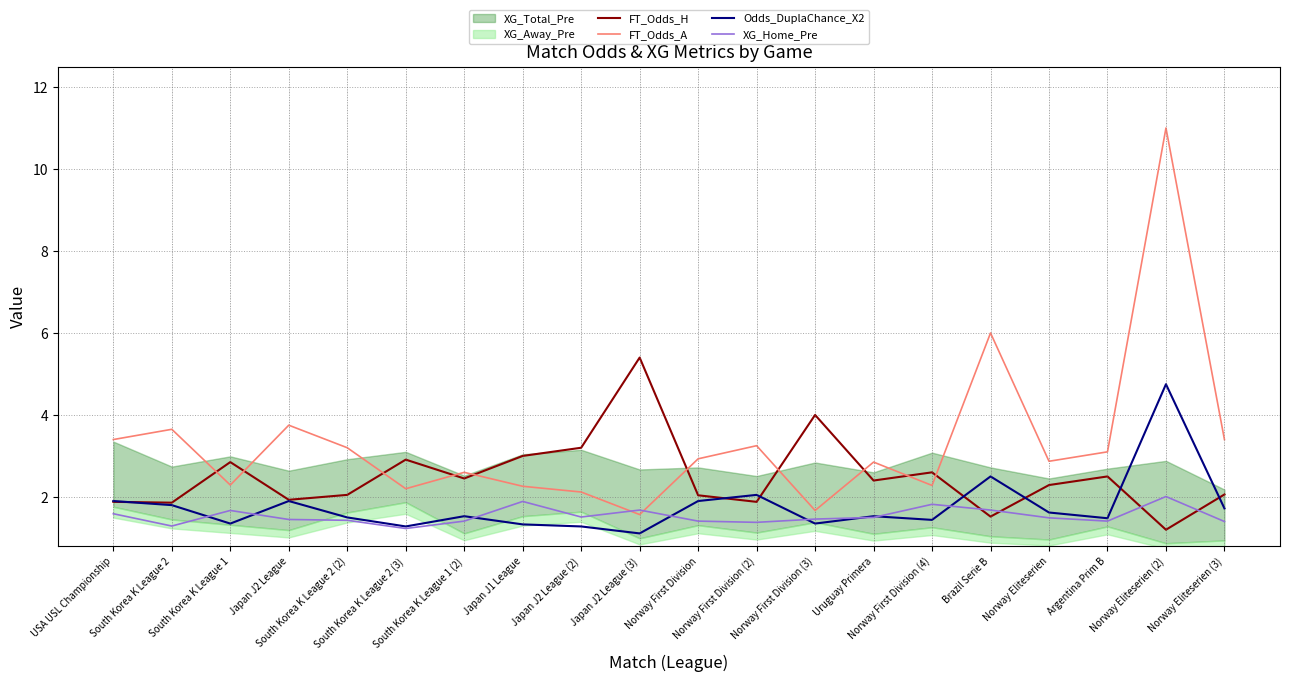

At how many categories does at least one series exceed 9?

1